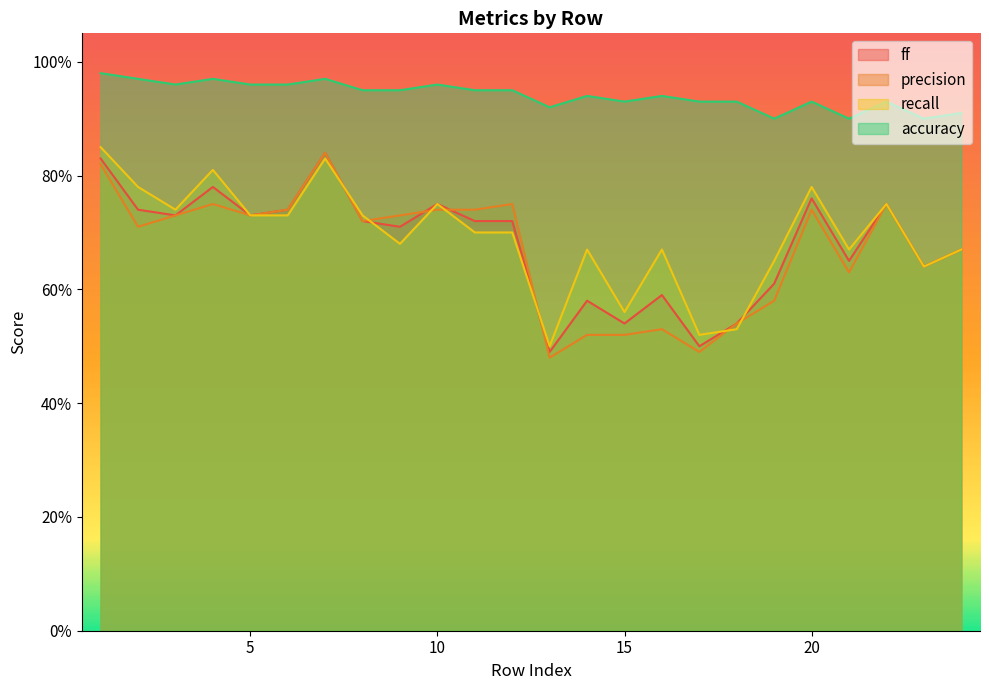

Which series has the widest spread of values?

precision